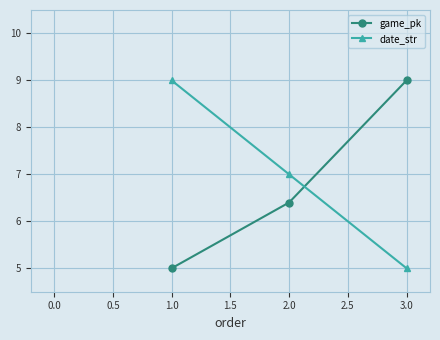

List the labels in order of game_pk value, largest first.

3.0, 2.0, 1.0